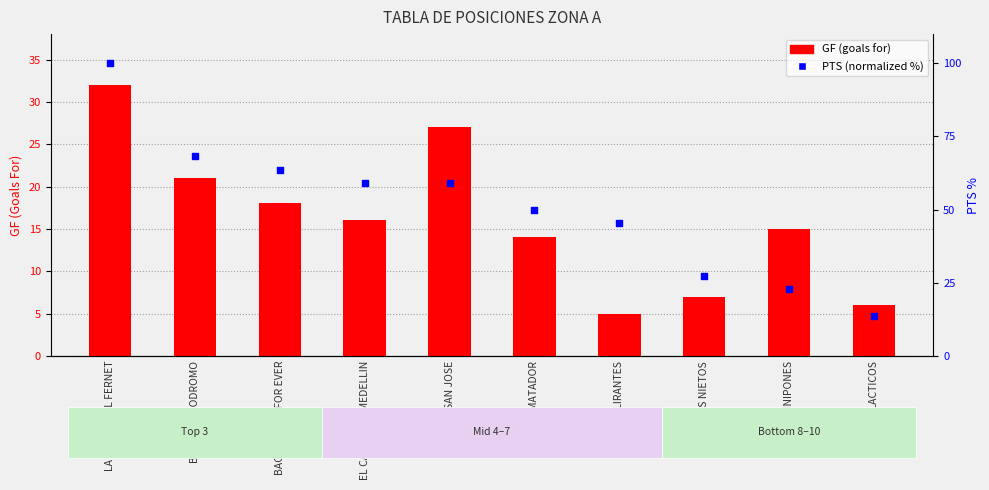

What are all the series names shown in the legend?

GF (goals for), PTS (normalized %)